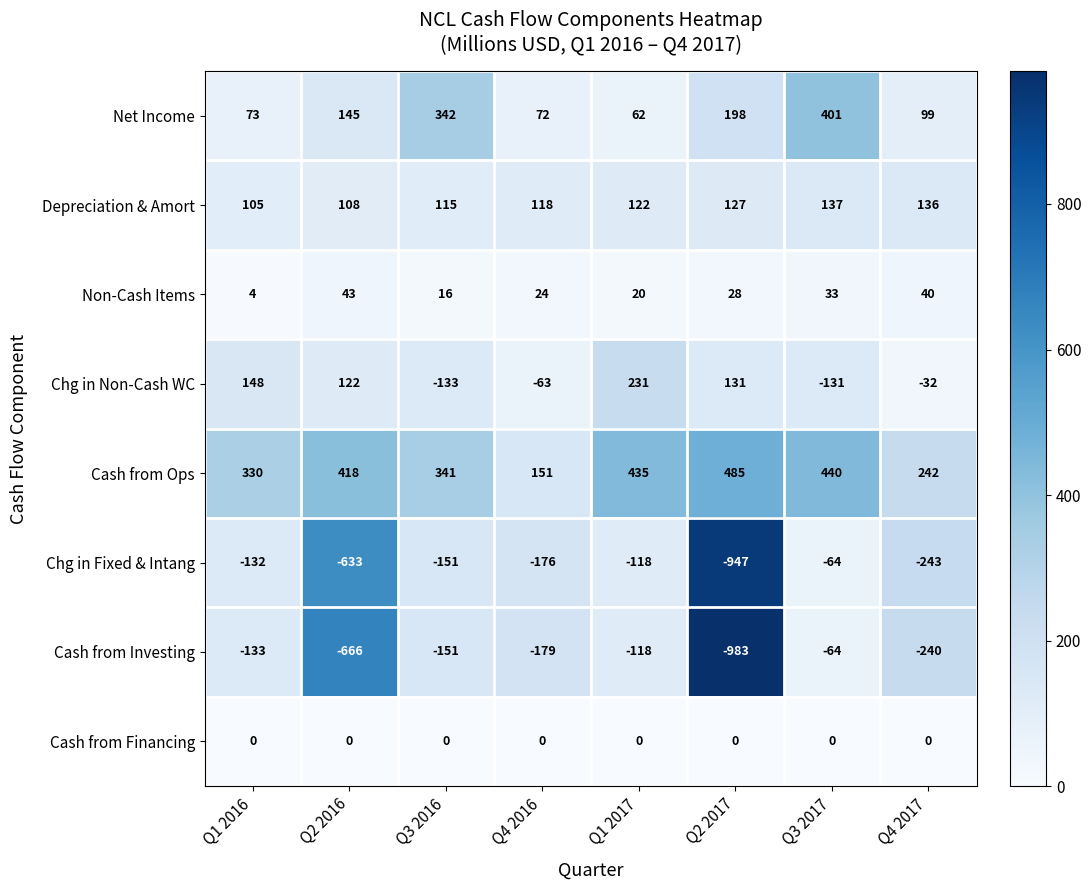

What is the difference between the Chg in Non-Cash WC values at Q3 2017 and Q2 2016?

253